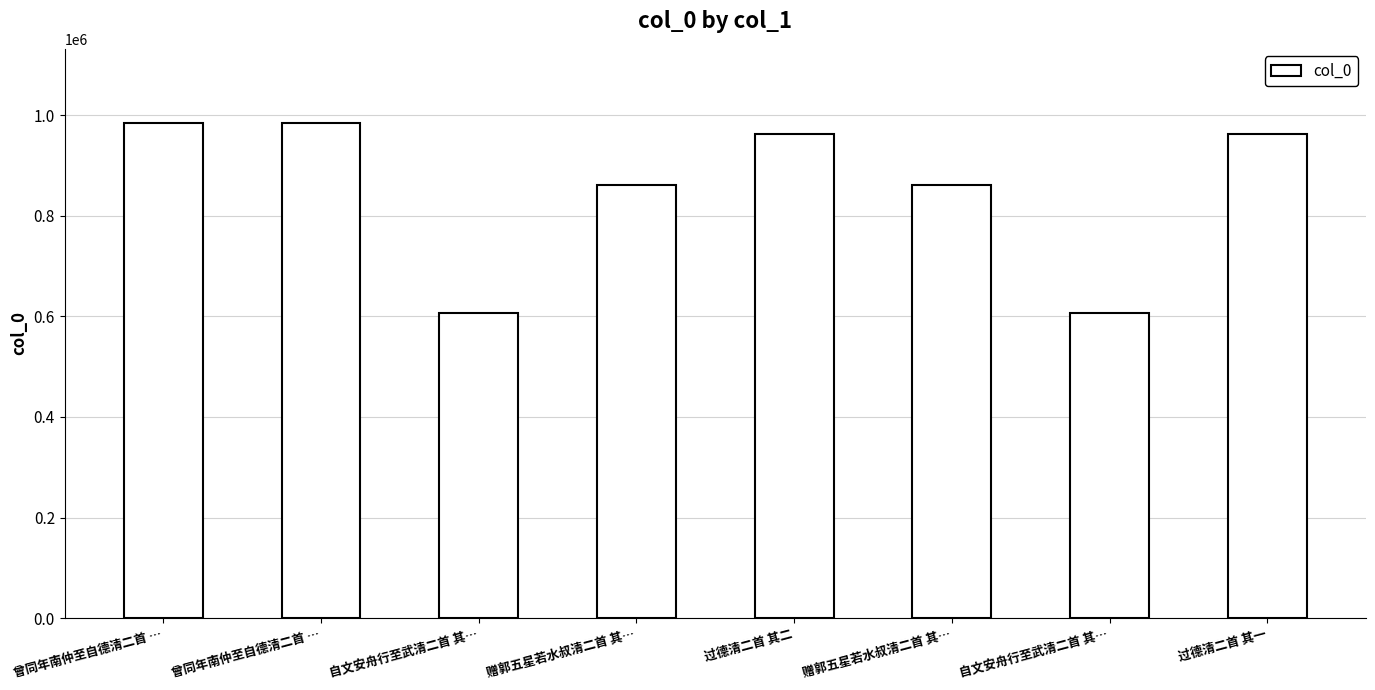

Reading left to right, list all the values displayed in this chart.

984065	984064	606058	860112	962217	860111	606059	962216